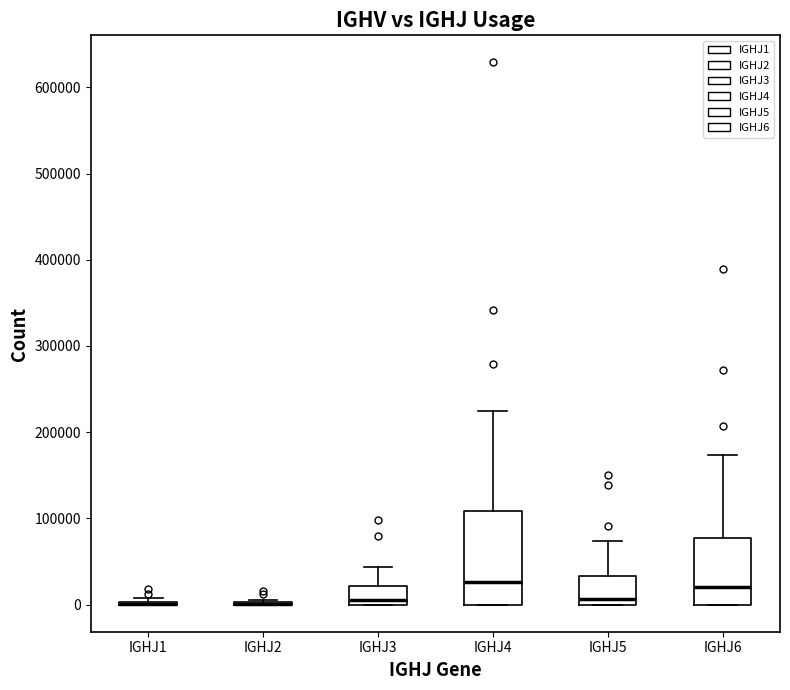

Reading left to right, transcribe this box plot: for each box, give where its median line is, the range the box spans, and where its two whiskers end, as read against the y-axis. The values are not printed on the chart, so give them approximately, as read against the axis.

IGHJ1: box collapsed to a line at 0, whiskers 0 to 10000
IGHJ2: box collapsed to a line at 0, whiskers 0 to 10000
IGHJ3: median 10000, box 0 to 20000, whiskers 0 to 40000
IGHJ4: median 30000, box 0 to 110000, whiskers 0 to 220000
IGHJ5: median 10000, box 0 to 30000, whiskers 0 to 70000
IGHJ6: median 20000, box 0 to 80000, whiskers 0 to 170000